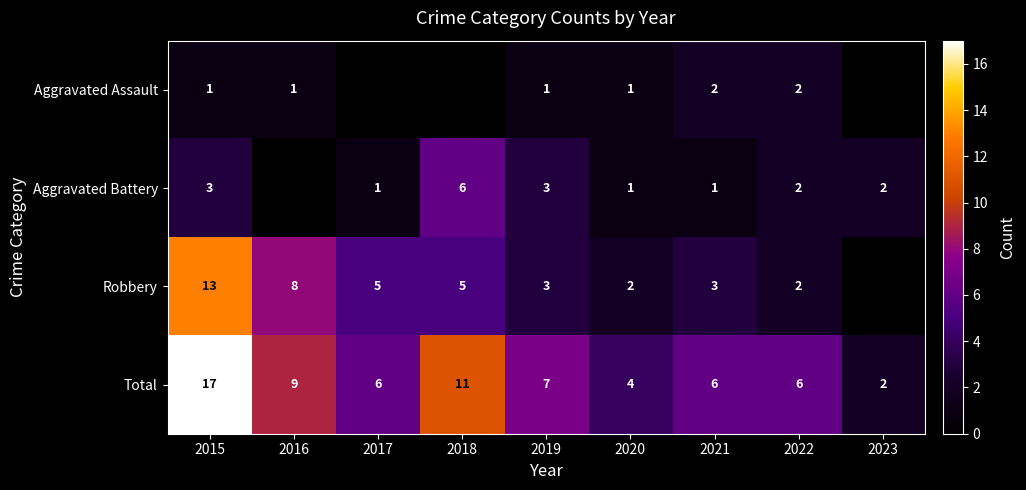

Is it true that Aggravated Assault equals 0 at 2019?

False